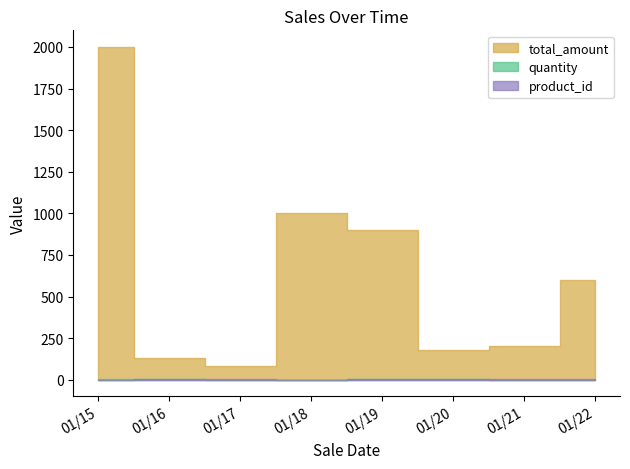

What is the difference between the maximum and minimum values in the quantity series?

4.0